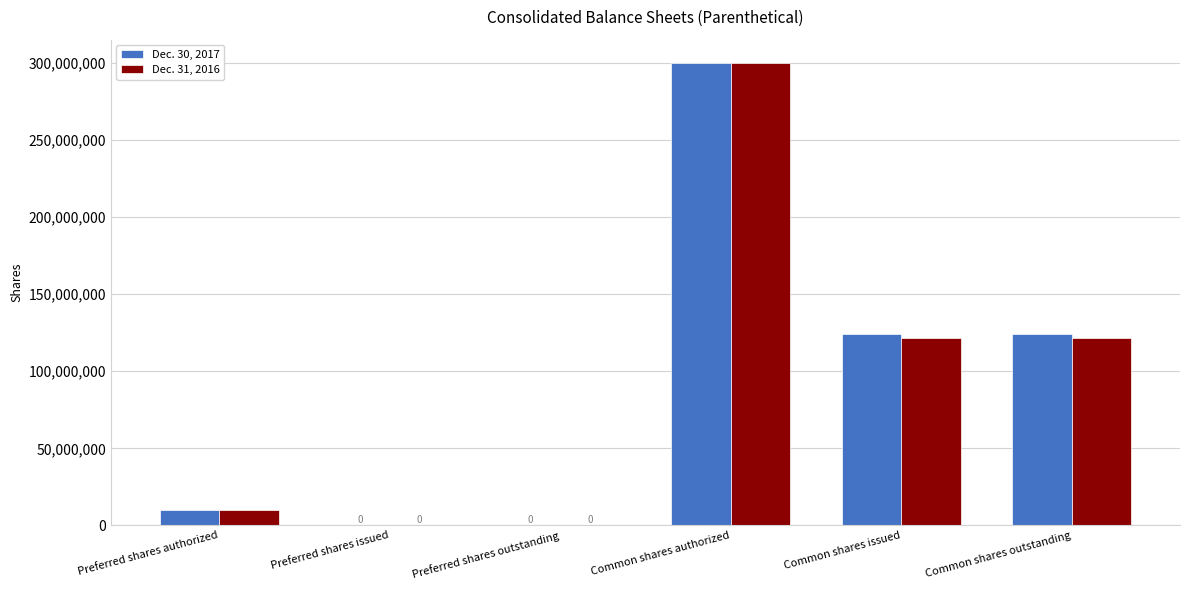

Reading left to right, what are all the values shown in this chart?

Dec. 30, 2017: 10000000	0	0	300000000	123895000	123895000
Dec. 31, 2016: 10000000	0	0	300000000	121645000	121645000